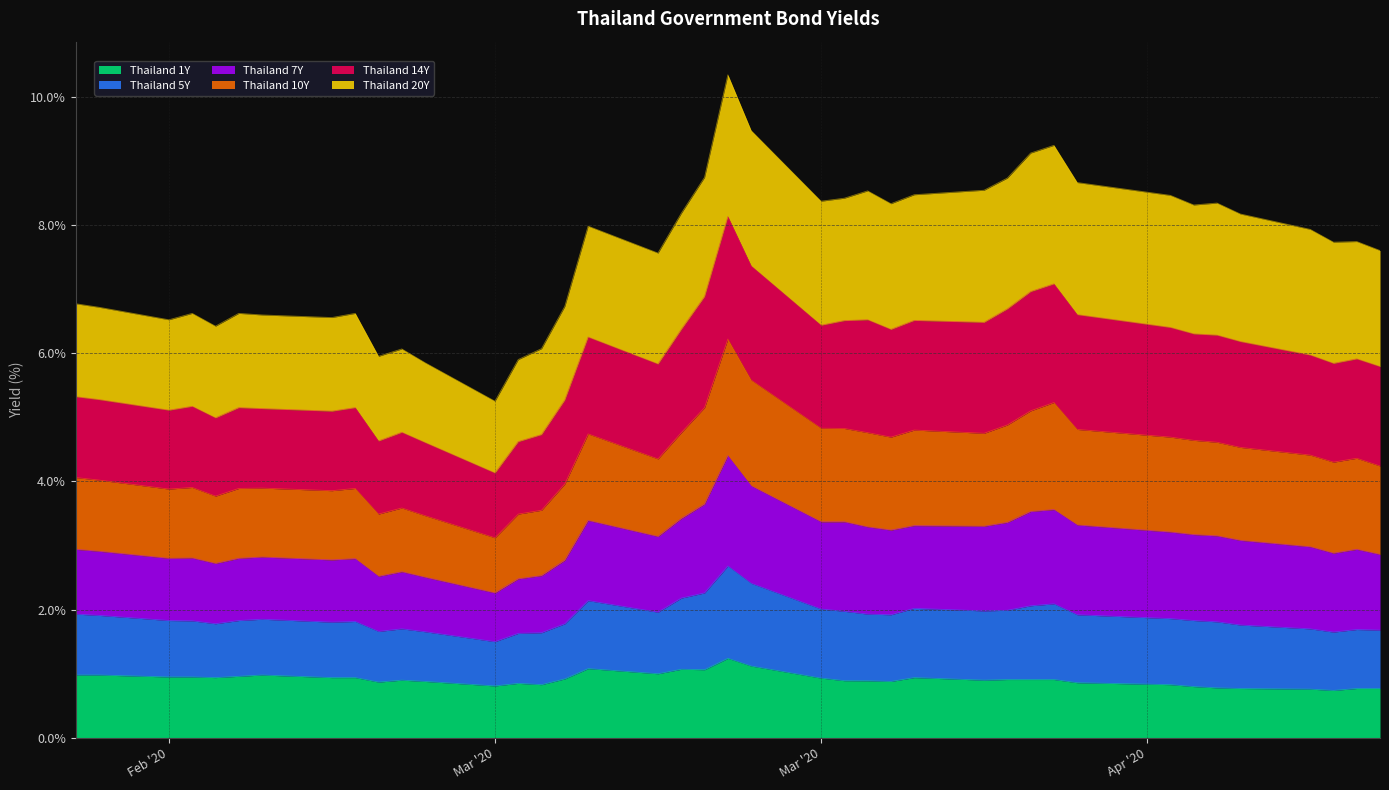

What is the maximum value shown in the chart?

10.3